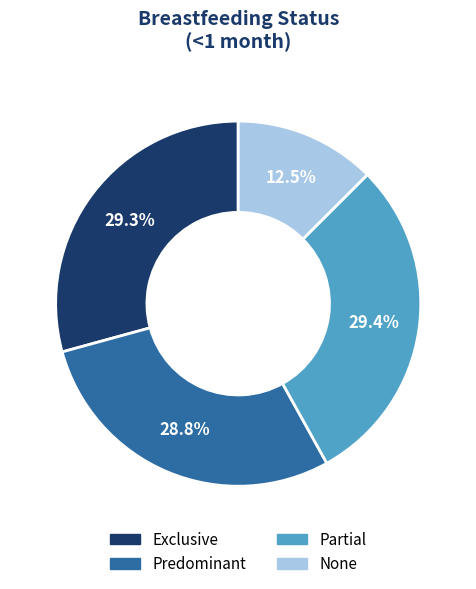

What percentage do Predominant and Partial together represent?

58.2%